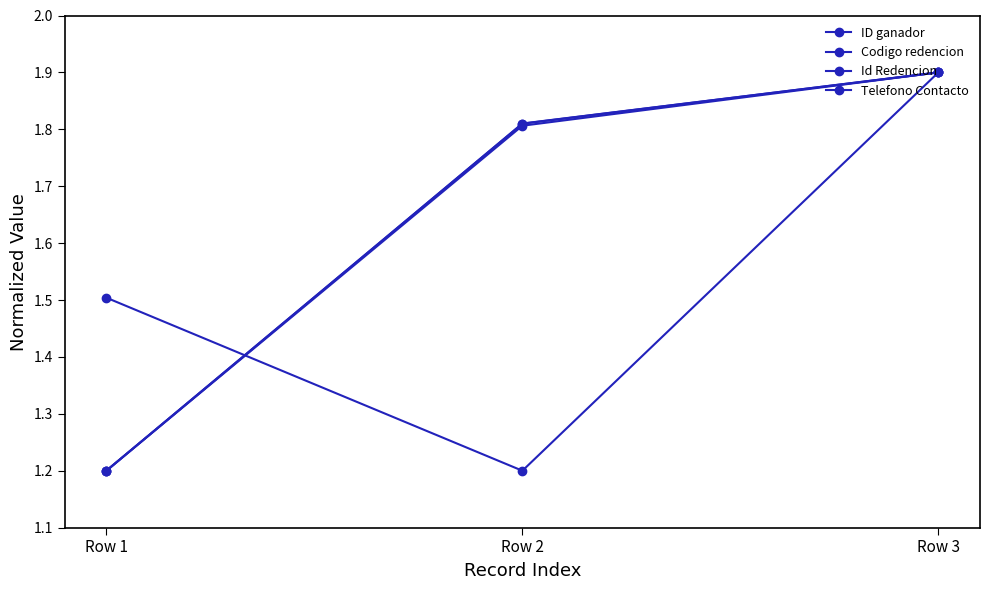

What is the value of the ID ganador point at the 2nd from the left?

1.8